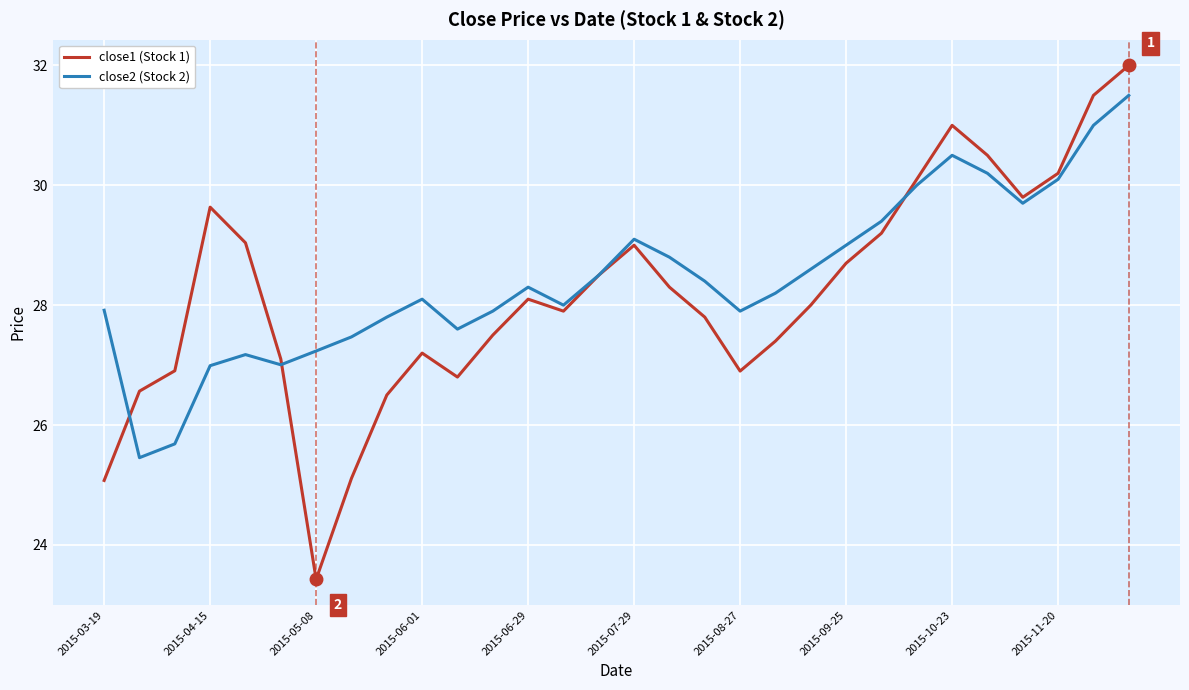

How many interior local peaks does the close2 (Stock 2) series have?

5